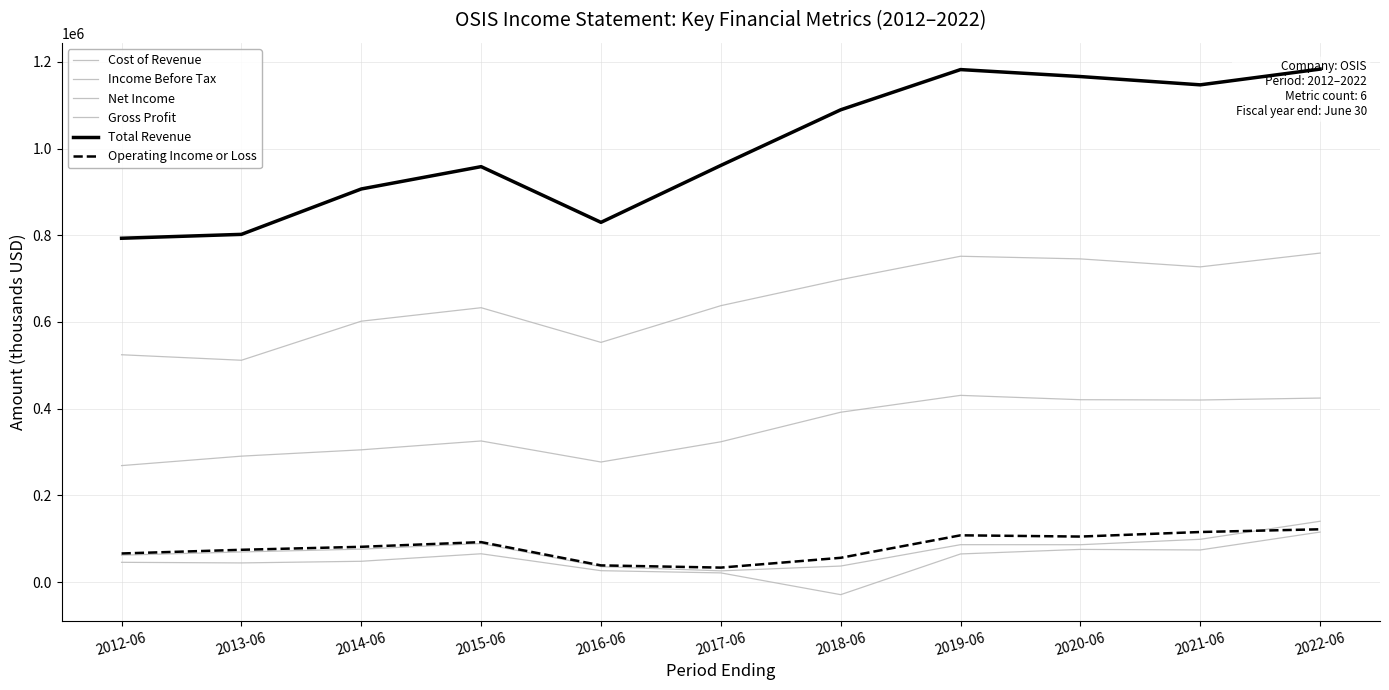

What is the difference between the maximum and second lowest values in the Total Revenue series?

381200